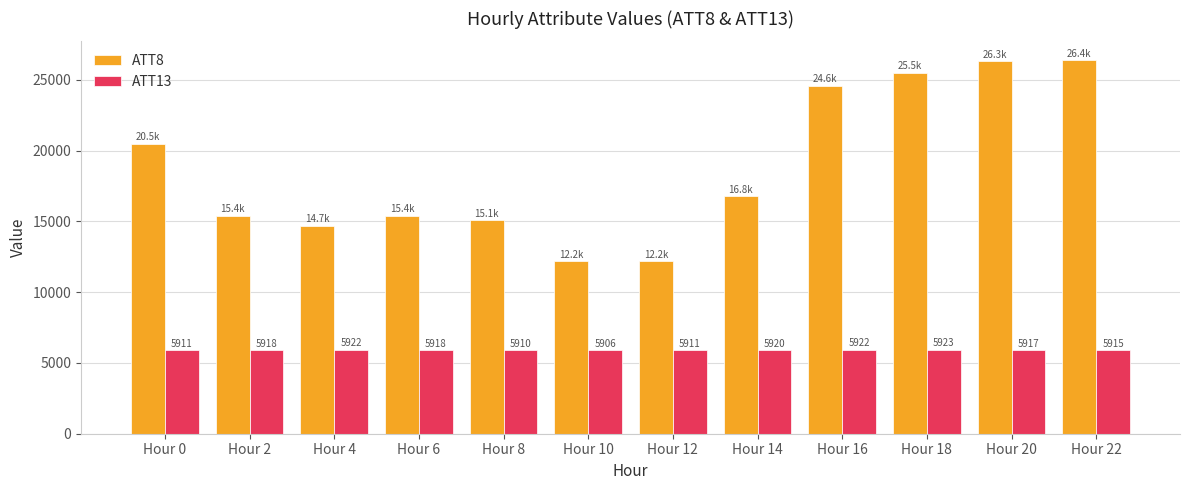

Which series changed the most between Hour 2 and Hour 16?

ATT8